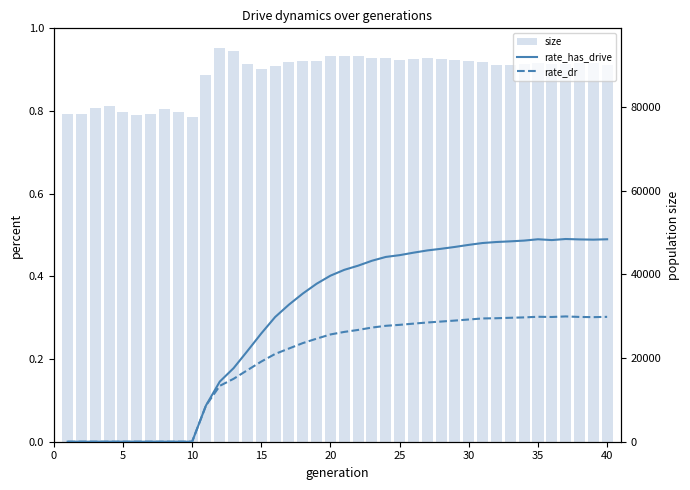

What is the difference between the second highest and minimum values in the rate_has_drive series?

0.5